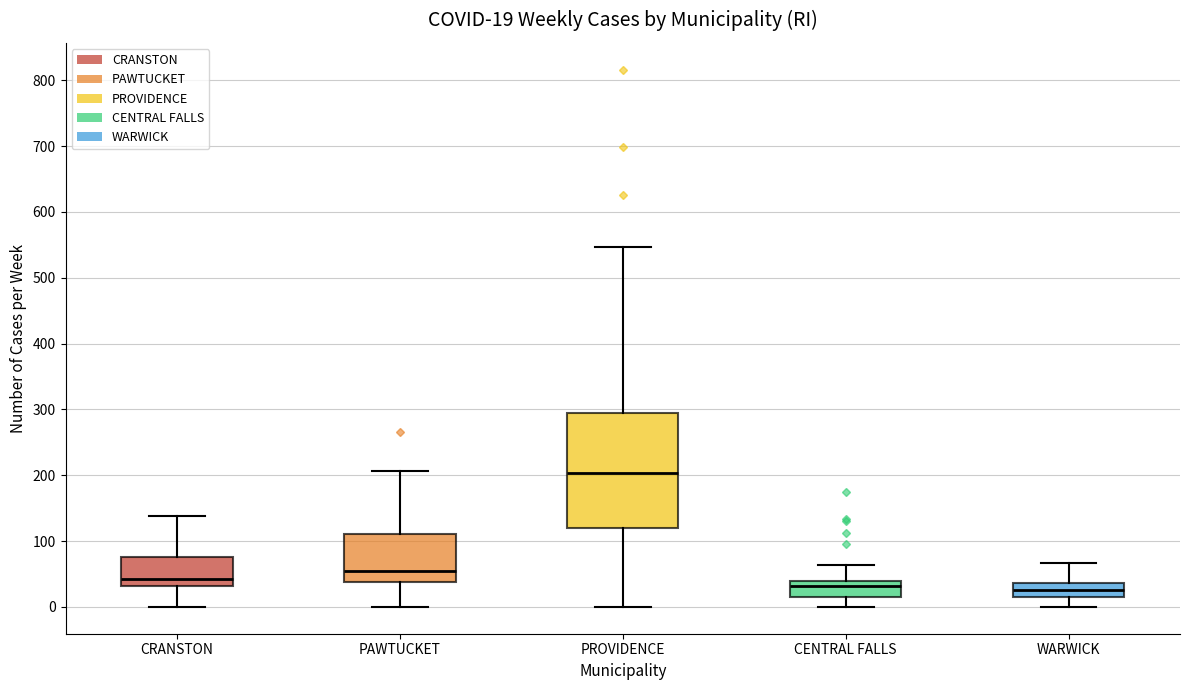

Which box is the tallest, from its lower edge to its upper edge?

PROVIDENCE